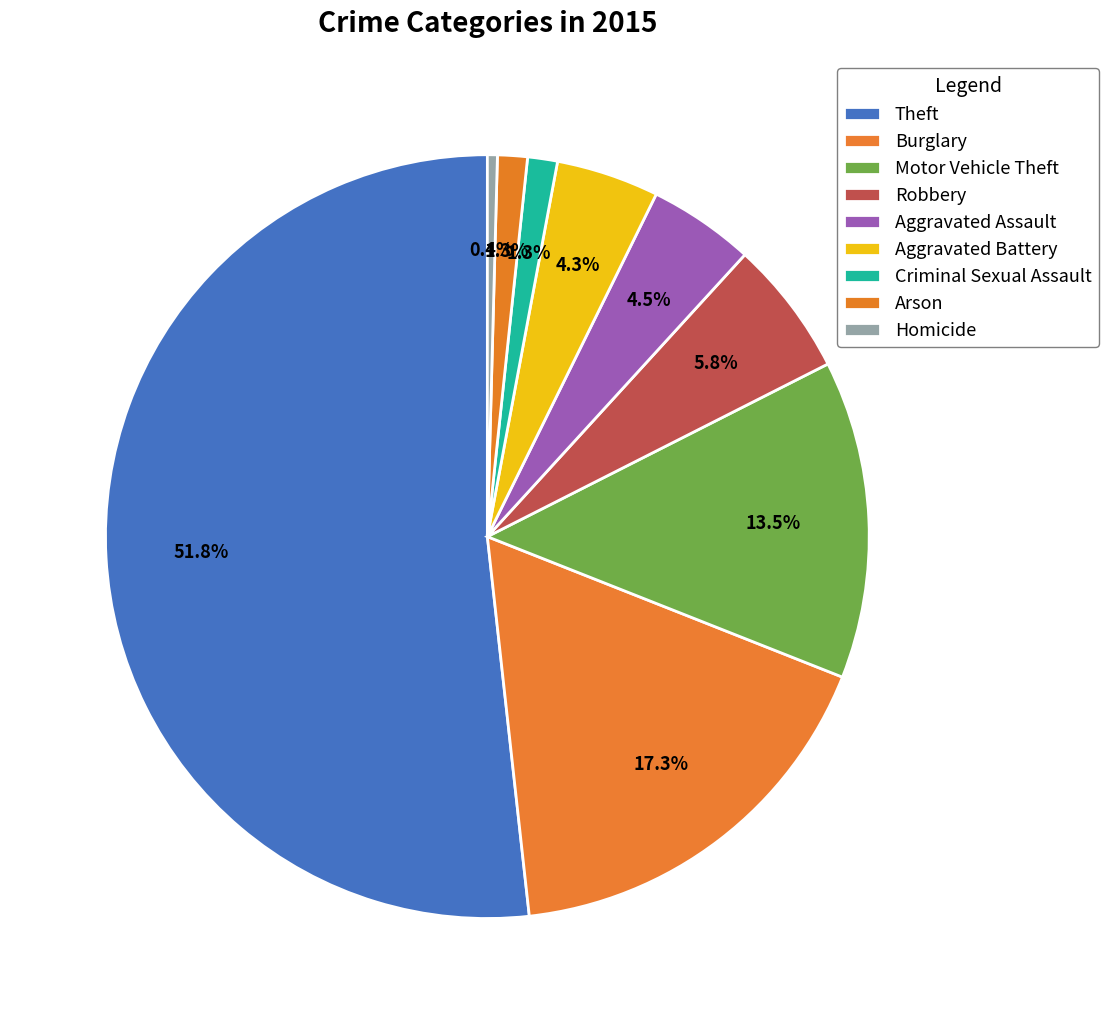

To the nearest percent, what is the difference between the Motor Vehicle Theft and Aggravated Battery slice percentages?

9%